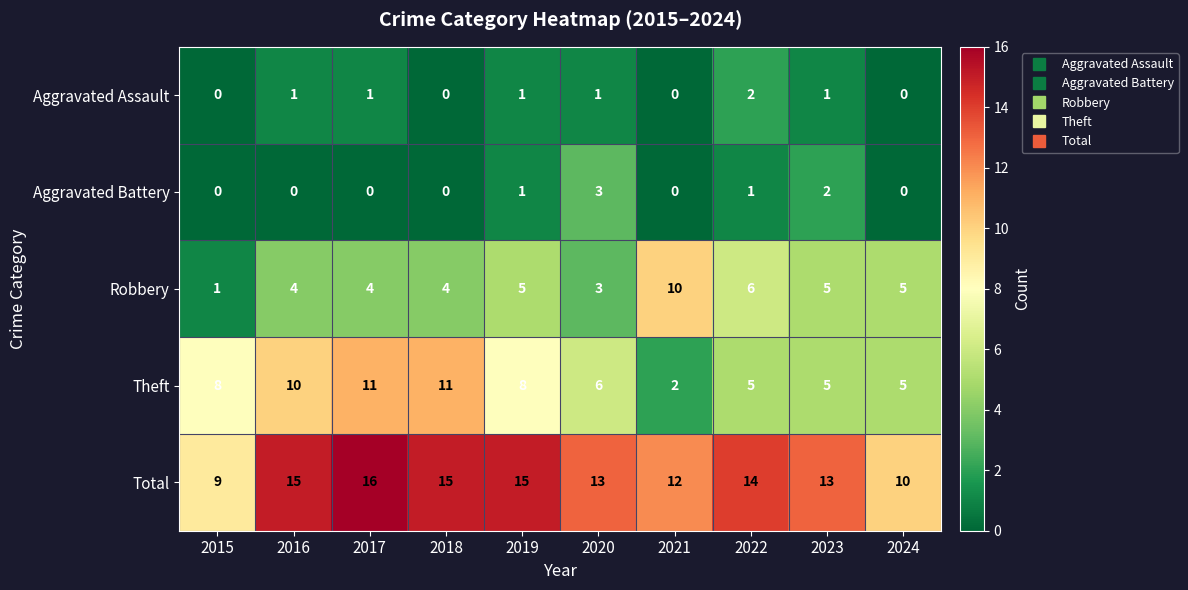

At which category is the sum across all series the highest?

2017